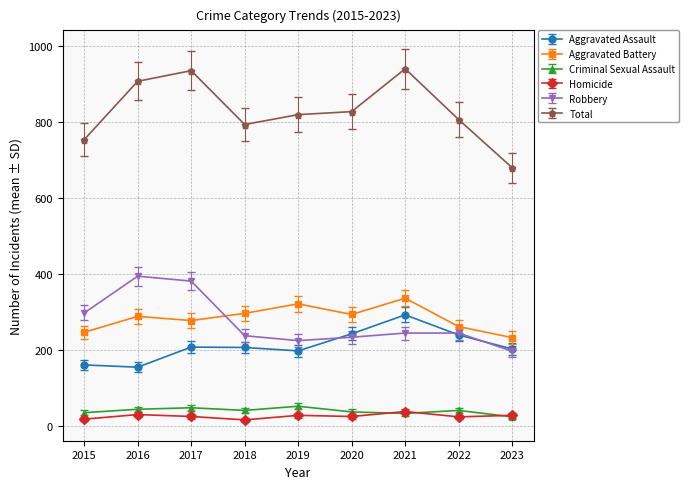

True or false: Total and Homicide cross at least once.

False